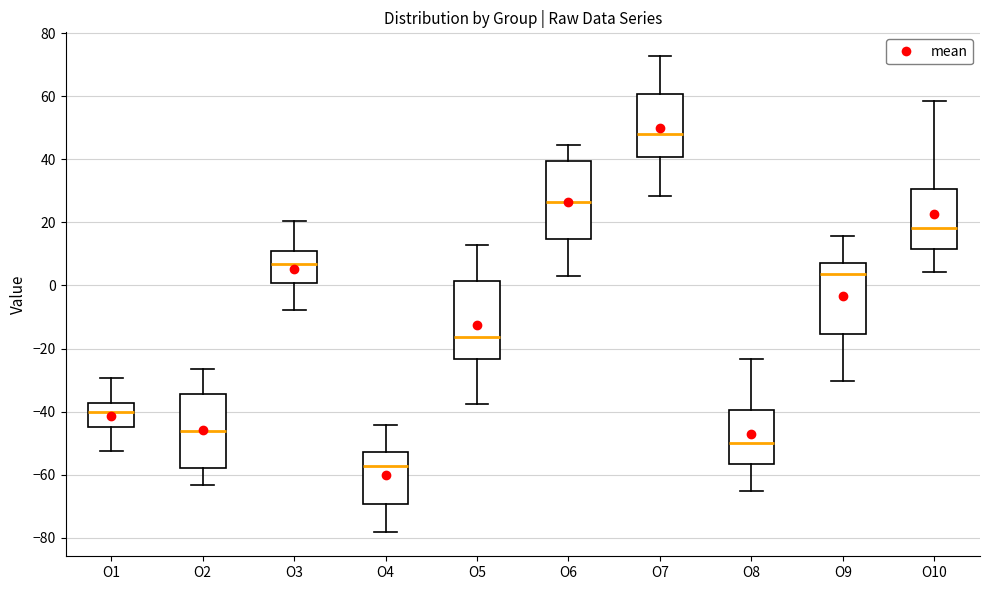

Reading left to right, read every box against the y-axis: the position of its median line, the range the box covers, and the ends of its whiskers. The values are not printed on the chart, so give them approximately, as read against the axis.

O1: median -40, box -44 to -38, whiskers -52 to -30
O2: median -46, box -58 to -34, whiskers -64 to -26
O3: median 6, box 0 to 10, whiskers -8 to 20
O4: median -58, box -70 to -52, whiskers -78 to -44
O5: median -16, box -24 to 2, whiskers -38 to 12
O6: median 26, box 14 to 40, whiskers 2 to 44
O7: median 48, box 40 to 60, whiskers 28 to 72
O8: median -50, box -56 to -40, whiskers -66 to -24
O9: median 4, box -16 to 8, whiskers -30 to 16
O10: median 18, box 12 to 30, whiskers 4 to 58